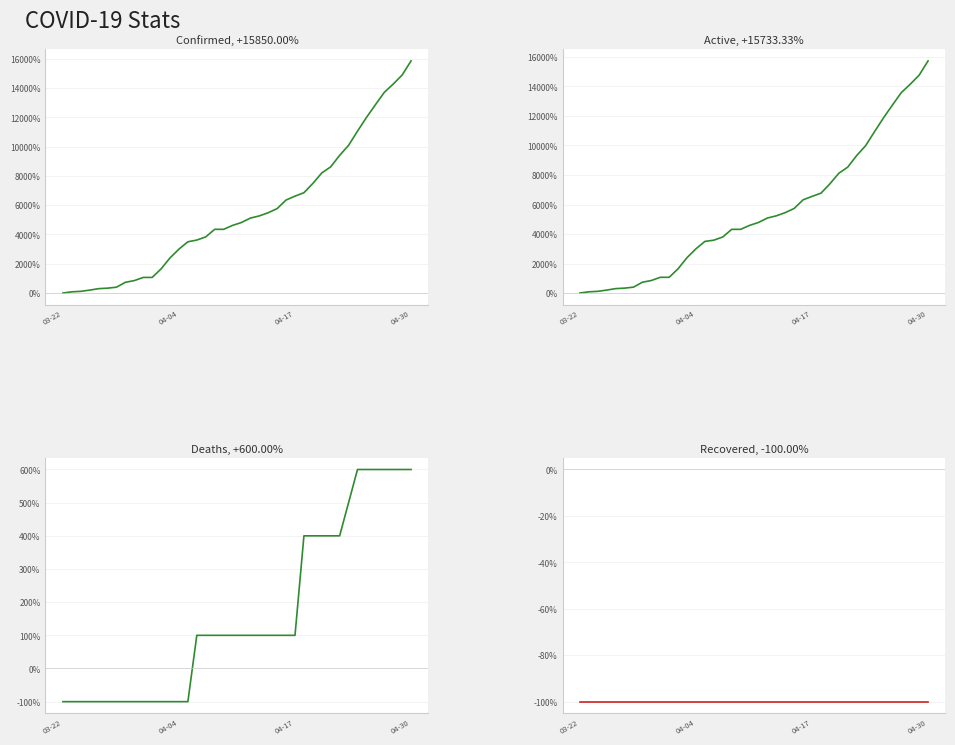

What is the spread (max minus min) of values at 16?

3933.3